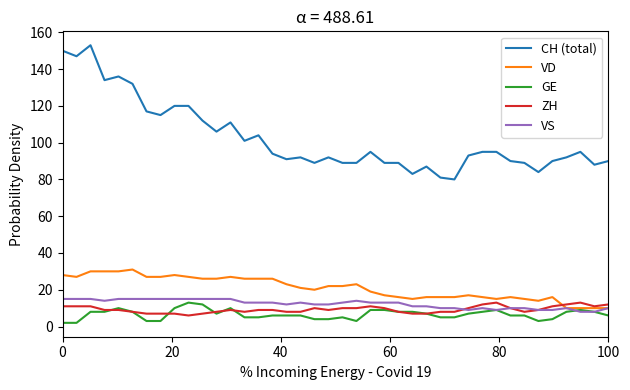

Which series has the largest total across all categories?

CH (total)